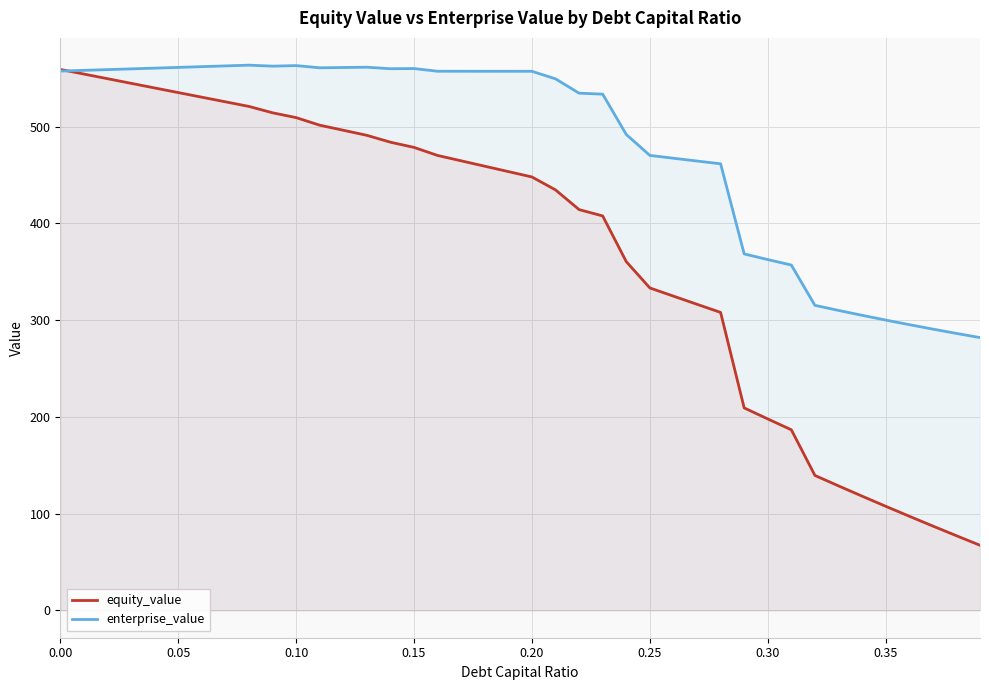

Which series has the largest total across all categories?

enterprise_value